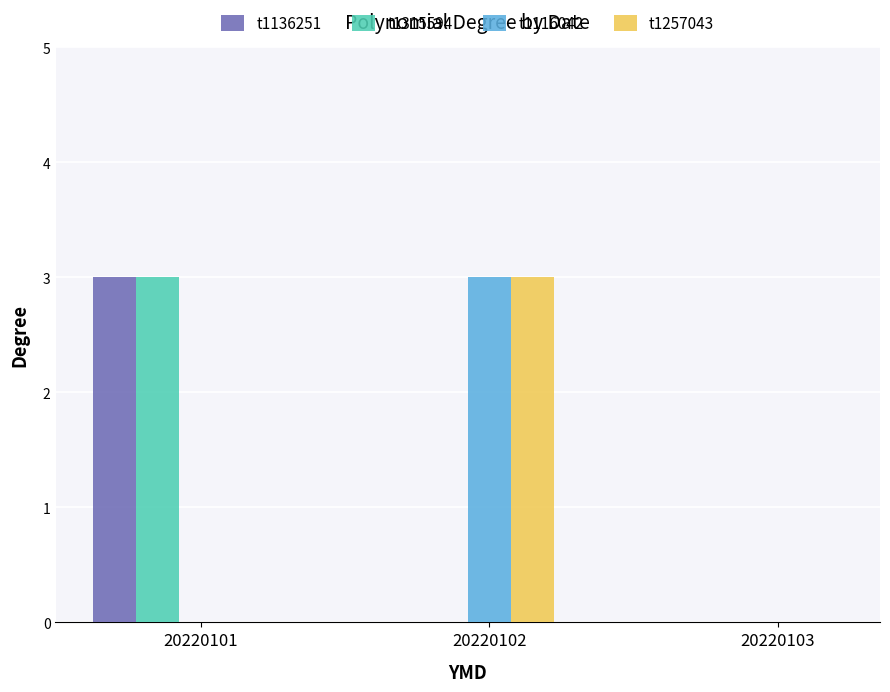

Which category has the highest value in the t1116042 series?

20220102